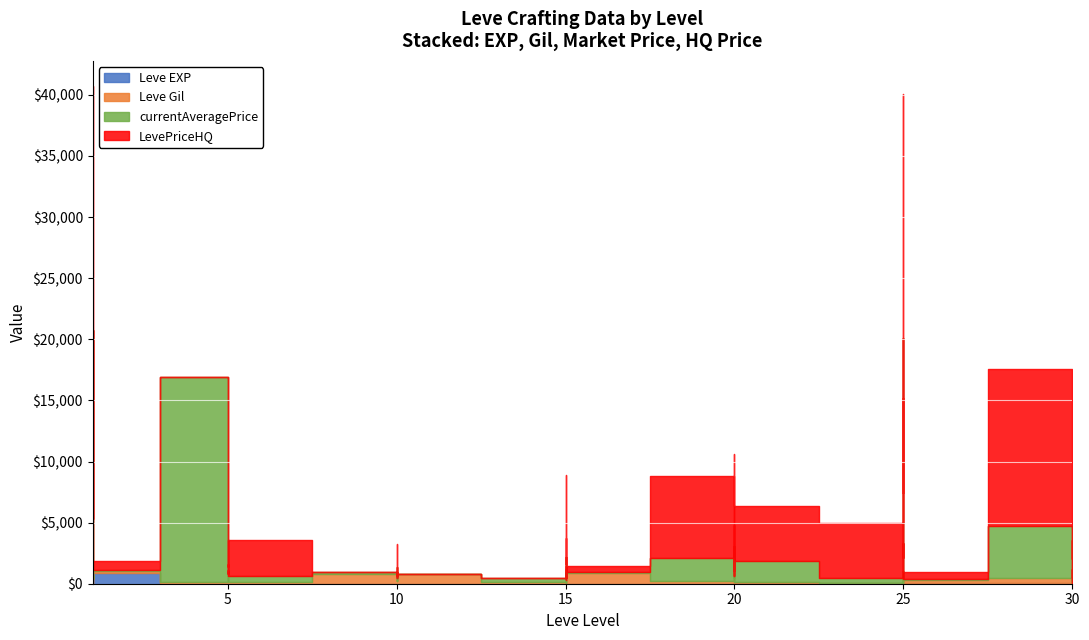

Where is the first local maximum for LevePriceHQ?

1